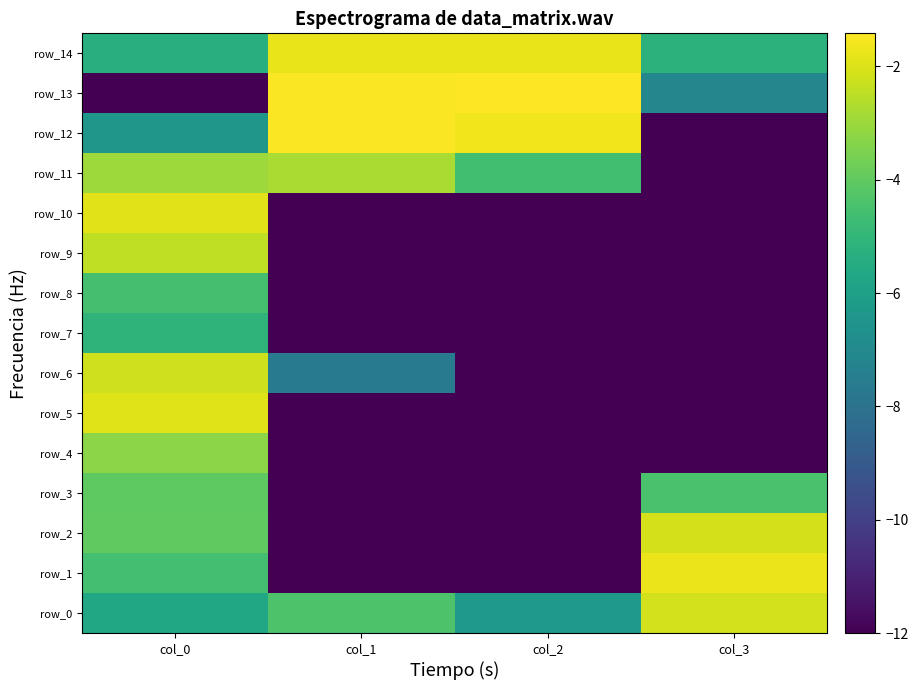

Reading right to left, list all the values displayed in this chart.

row_0: col_3=-2.2	col_2=-6.3	col_1=-4.4	col_0=-5.6
row_1: col_3=-1.7	col_2=-12.0	col_1=-12.0	col_0=-4.6
row_2: col_3=-2.1	col_2=-12.0	col_1=-12.0	col_0=-4.0
row_3: col_3=-4.4	col_2=-12.0	col_1=-12.0	col_0=-4.0
row_4: col_3=-12.0	col_2=-12.0	col_1=-12.0	col_0=-3.2
row_5: col_3=-12.0	col_2=-12.0	col_1=-12.0	col_0=-1.9
row_6: col_3=-12.0	col_2=-12.0	col_1=-7.6	col_0=-2.2
row_7: col_3=-12.0	col_2=-12.0	col_1=-12.0	col_0=-5.1
row_8: col_3=-12.0	col_2=-12.0	col_1=-12.0	col_0=-4.5
row_9: col_3=-12.0	col_2=-12.0	col_1=-12.0	col_0=-2.4
row_10: col_3=-12.0	col_2=-12.0	col_1=-12.0	col_0=-1.9
row_11: col_3=-12.0	col_2=-4.6	col_1=-2.8	col_0=-2.9
row_12: col_3=-12.0	col_2=-1.7	col_1=-1.5	col_0=-6.4
row_13: col_3=-7.1	col_2=-1.4	col_1=-1.5	col_0=-12.0
row_14: col_3=-5.2	col_2=-1.8	col_1=-1.8	col_0=-5.3